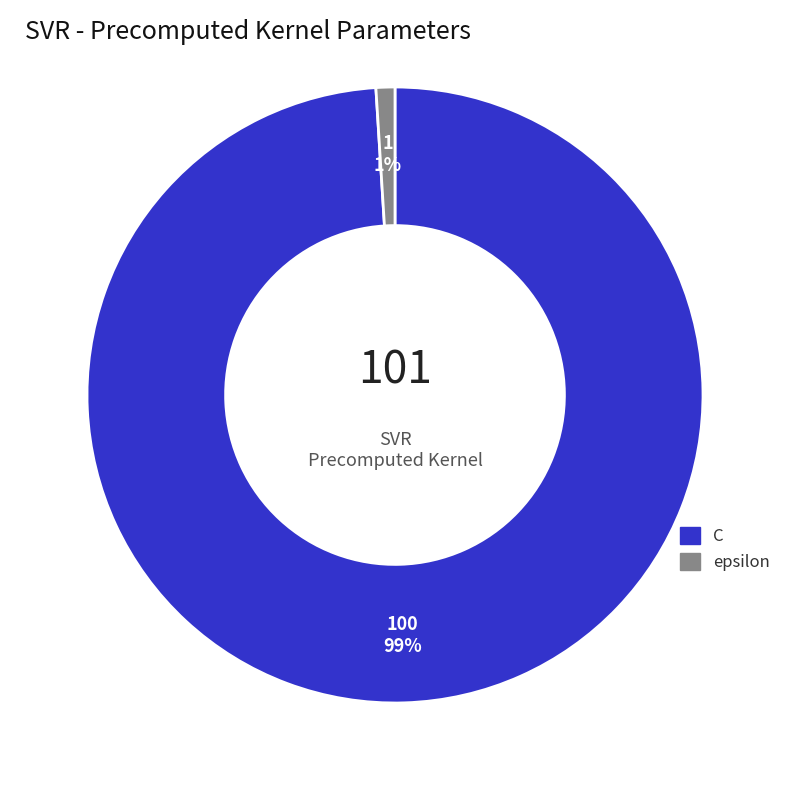

Which slice is the smallest?

epsilon